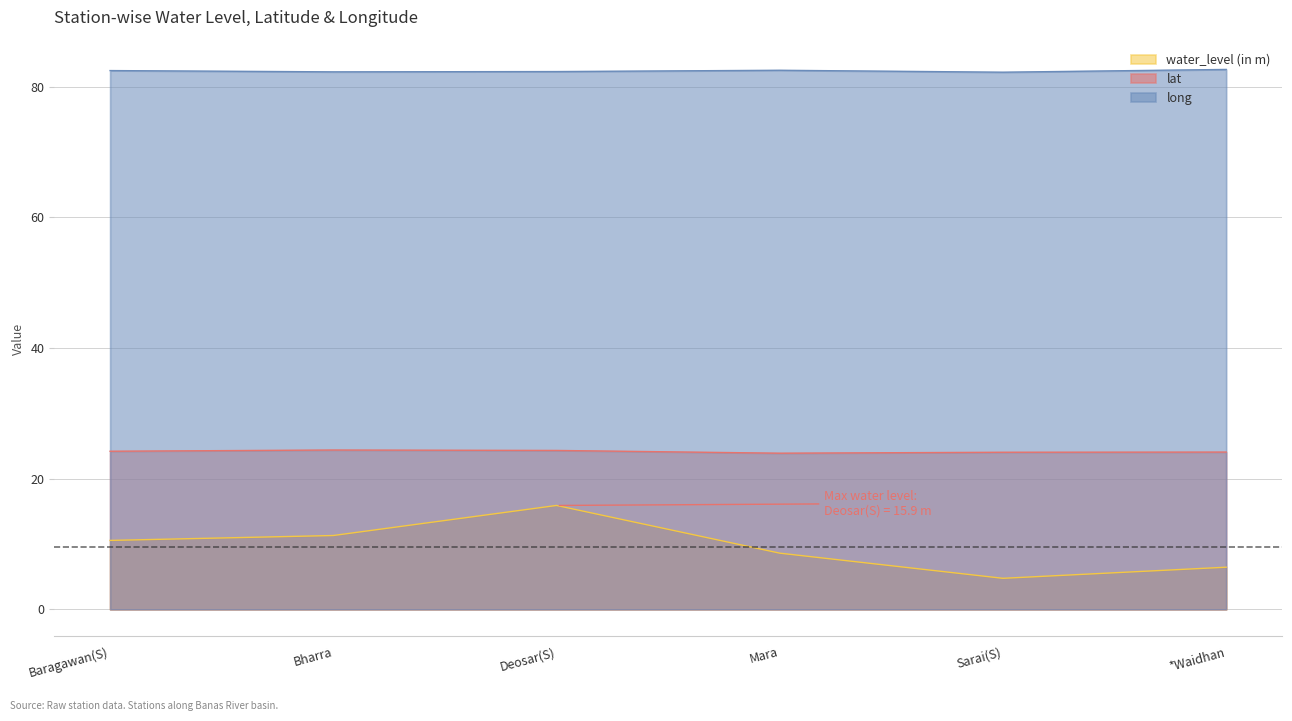

What is the approximate value of lat at Mara?

23.9